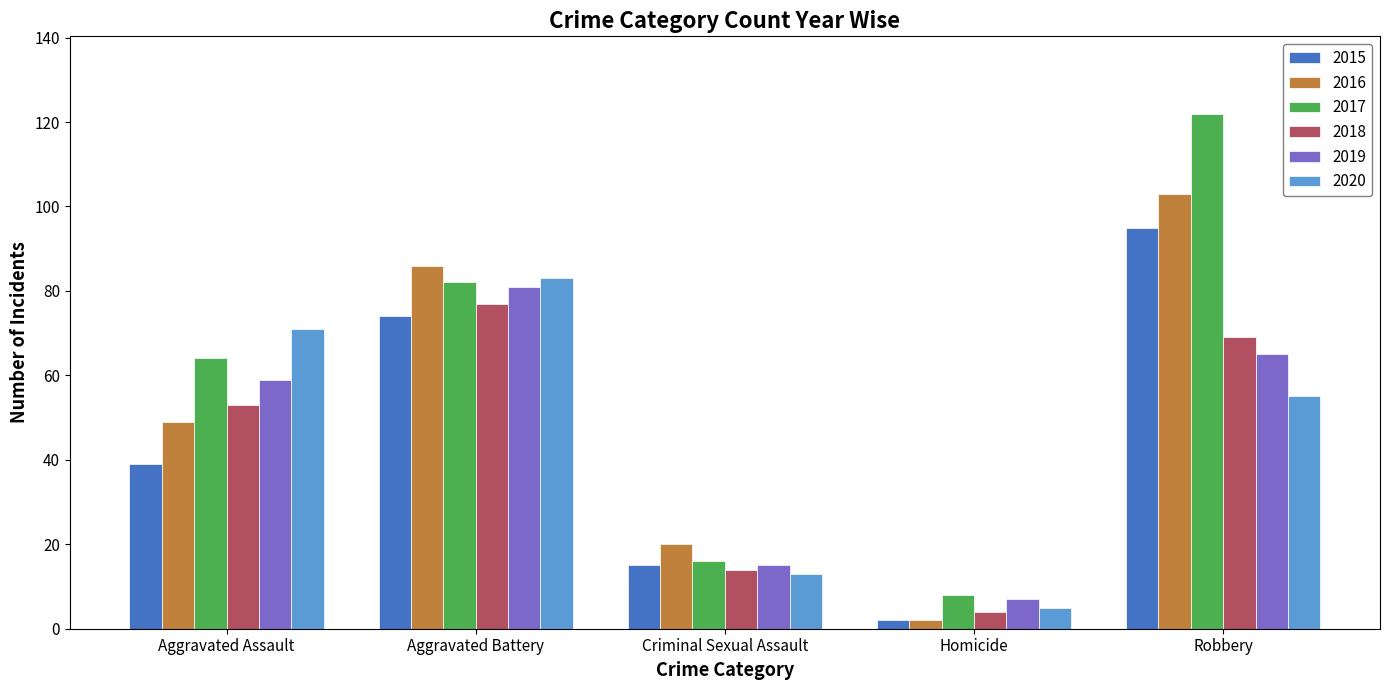

What is the minimum value shown in the chart?

2